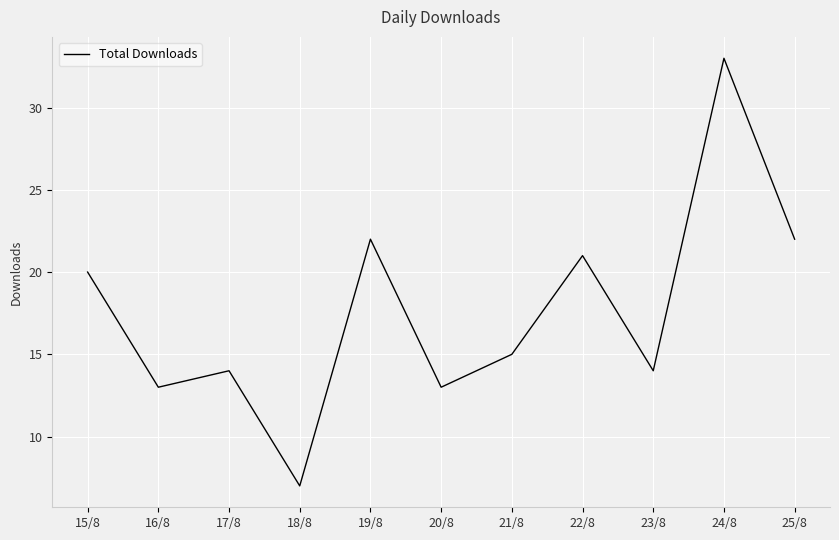

Which label corresponds to the smallest value in the chart?

18/8